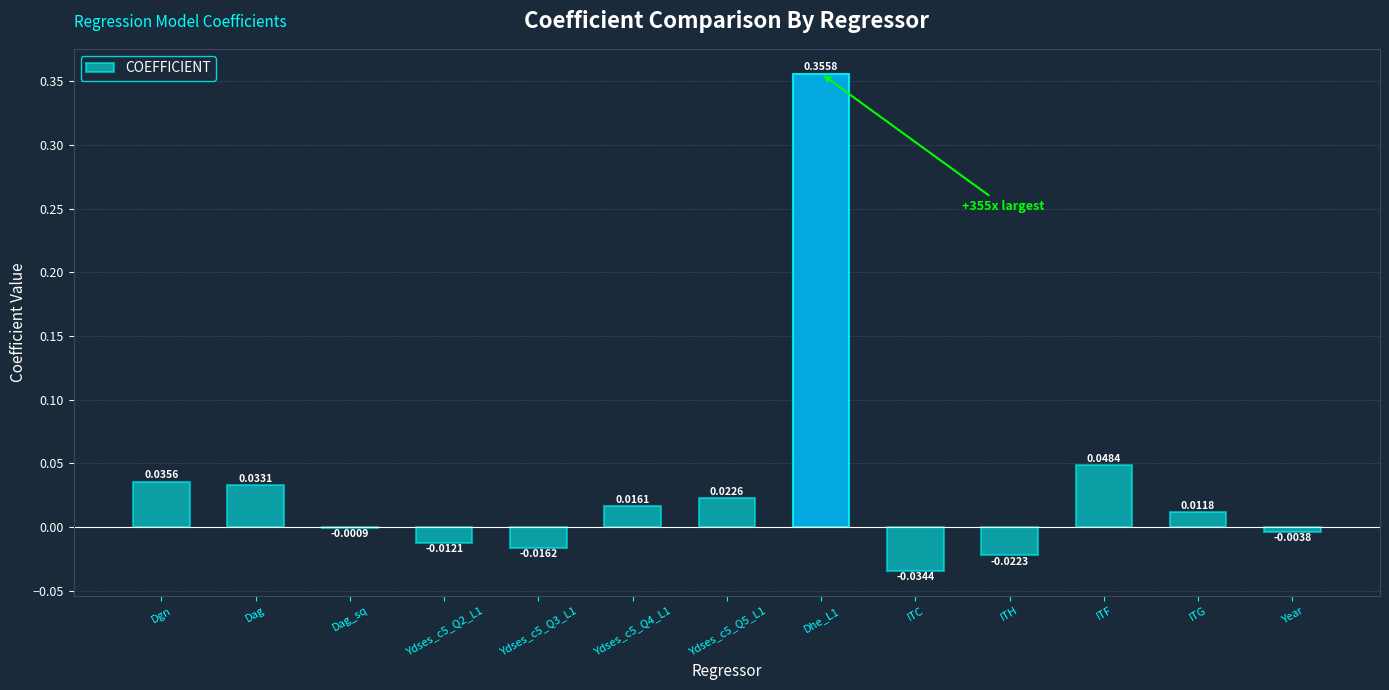

Between Ydses_c5_Q2_L1 and Dhe_L1, which is larger?

Dhe_L1